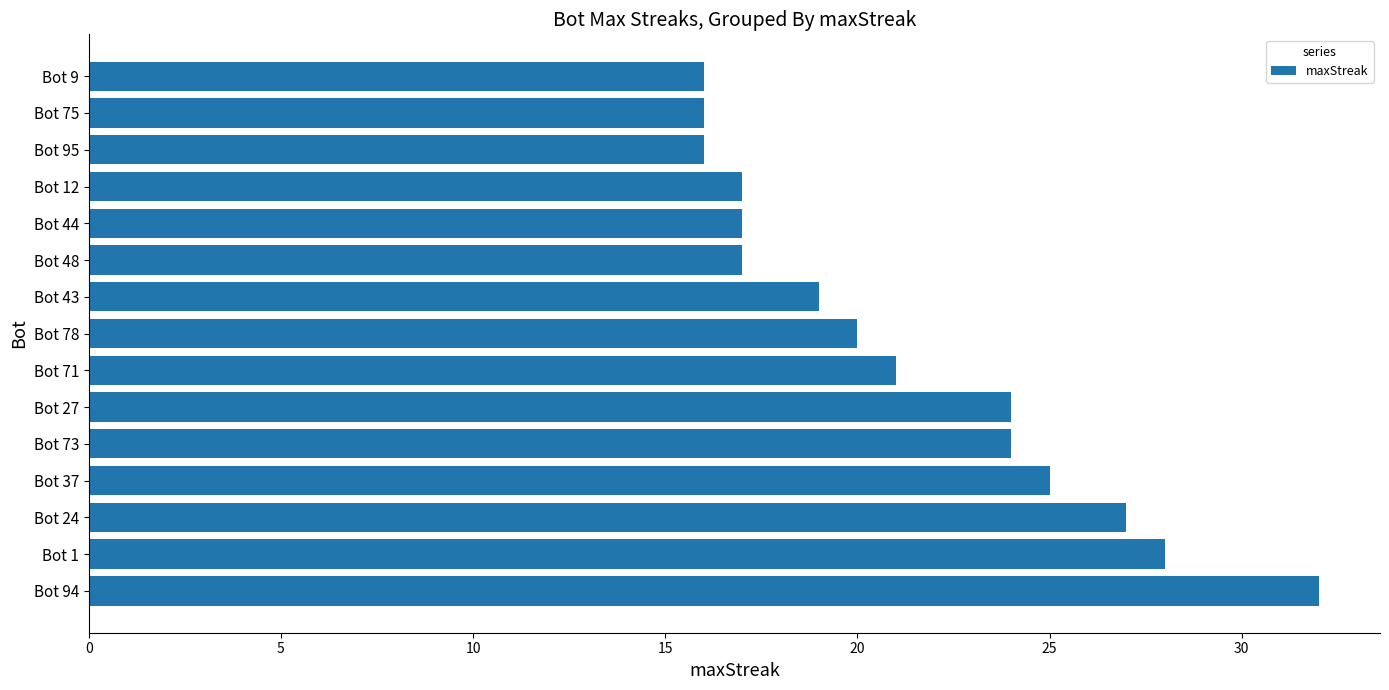

Does the chart contain stacked bars?

No